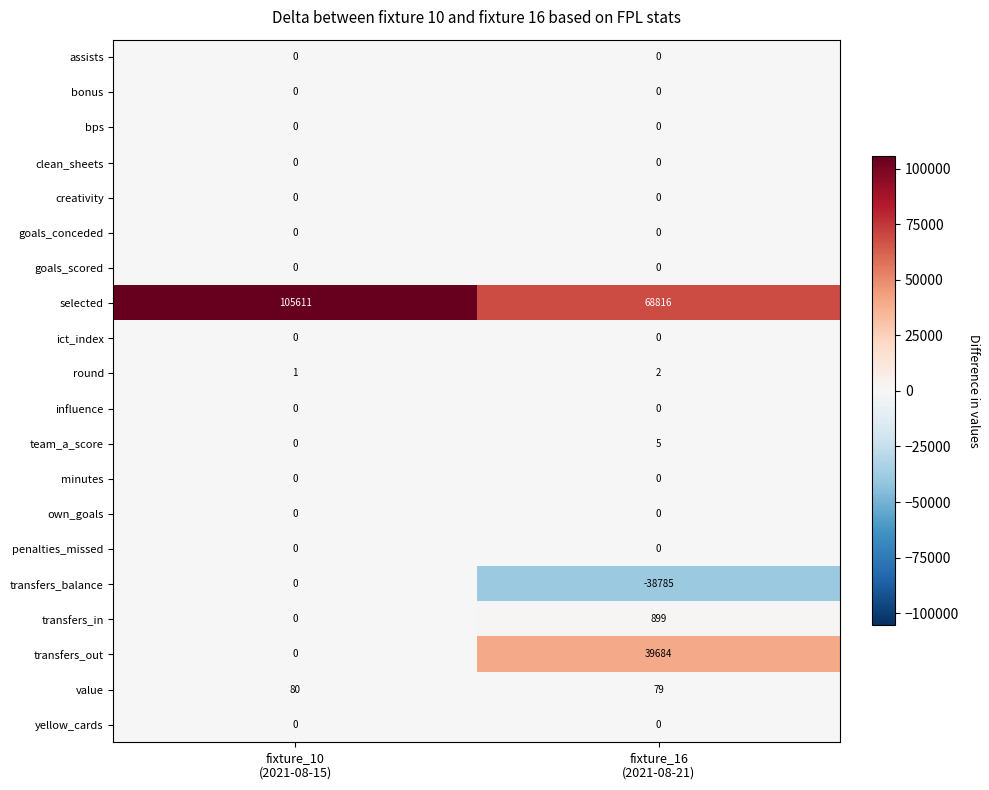

Which series has the largest total across all categories?

selected